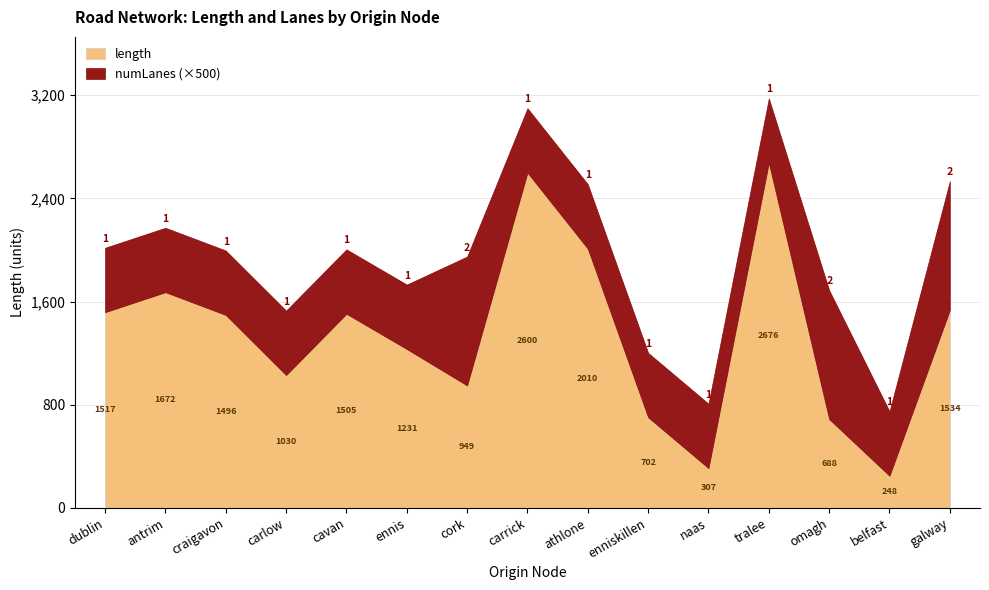

What value does the numLanes series have at dublin?

1.0